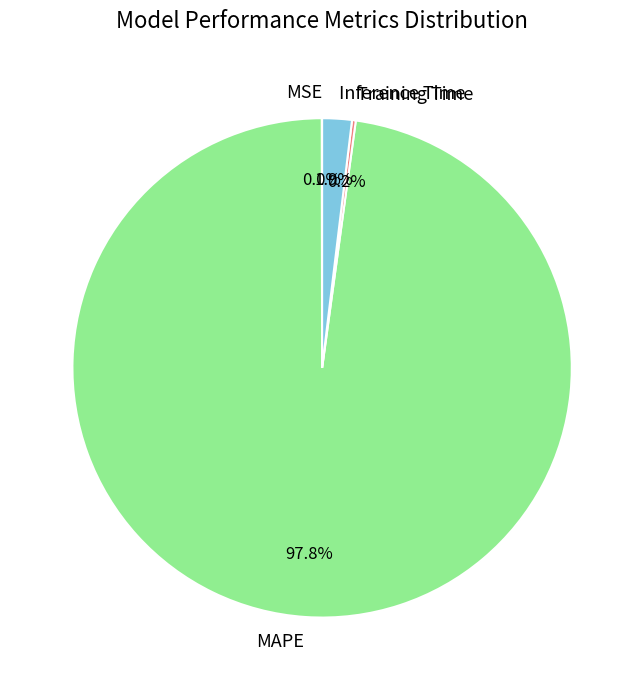

To the nearest percent, what is the difference between the largest and smallest slice percentages?

98%